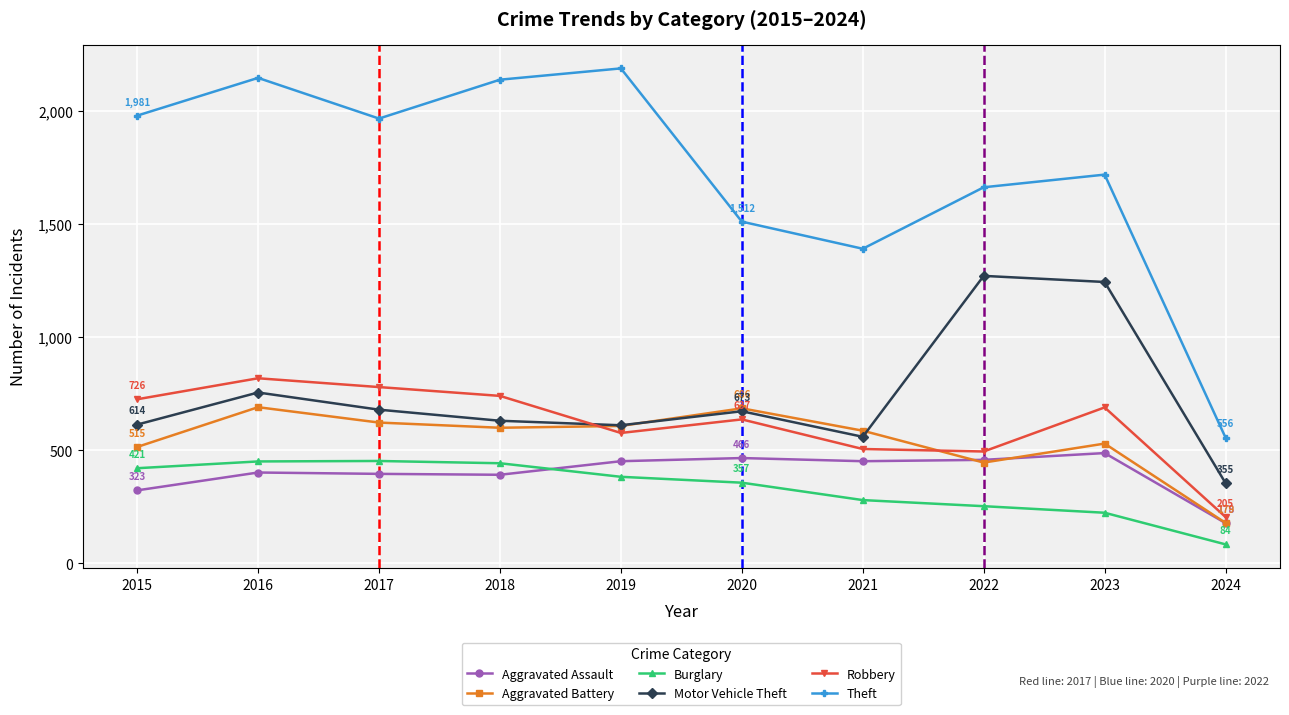

What is the difference between the second highest and second lowest values in the Robbery series?

285